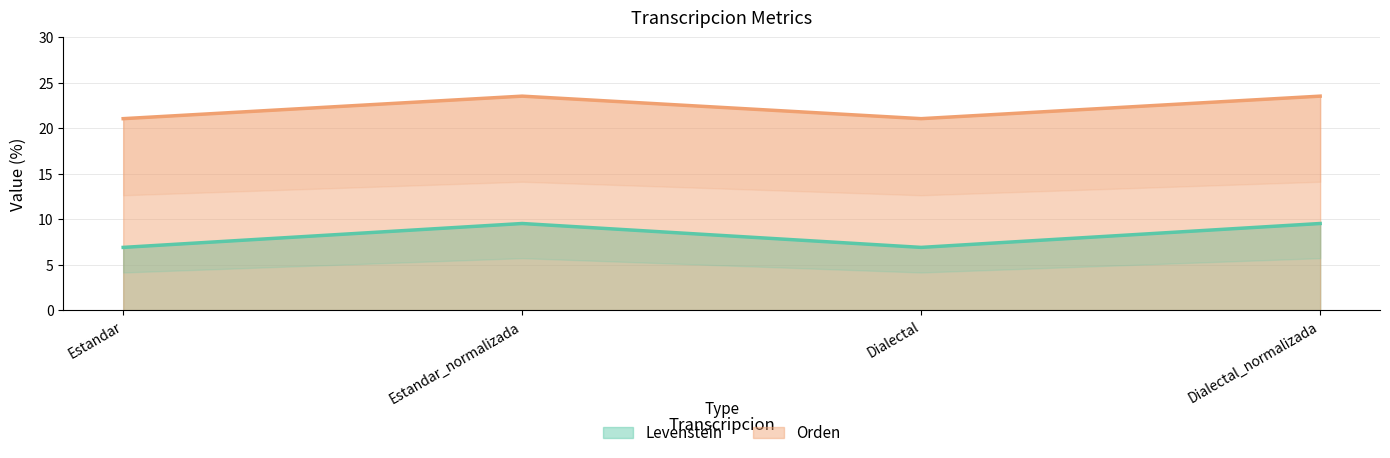

Does the chart display data point markers on the line(s)?

No